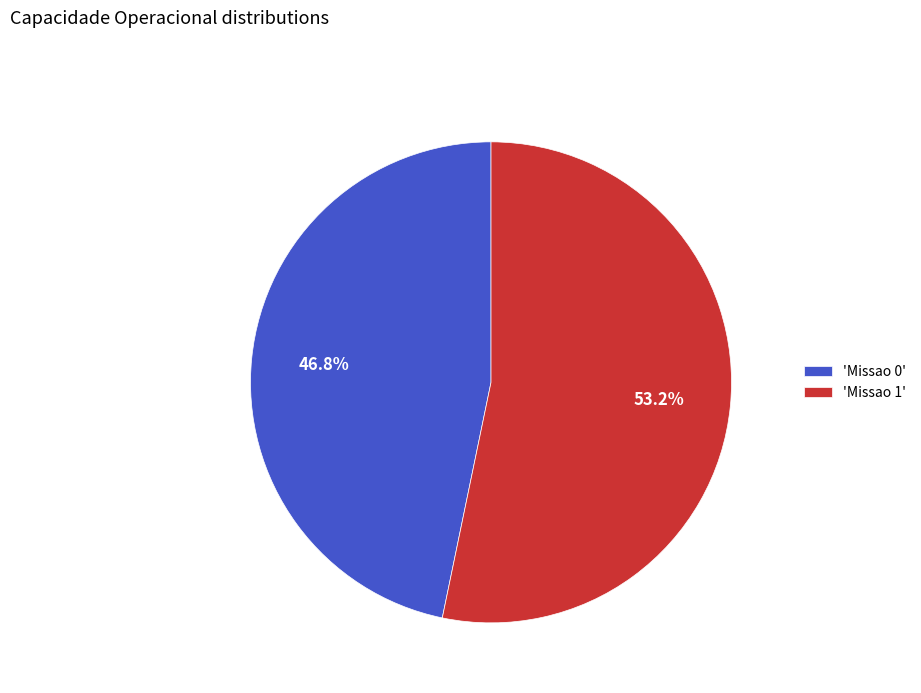

What percentage do 'Missao 1' and 'Missao 0' together represent?

100.0%